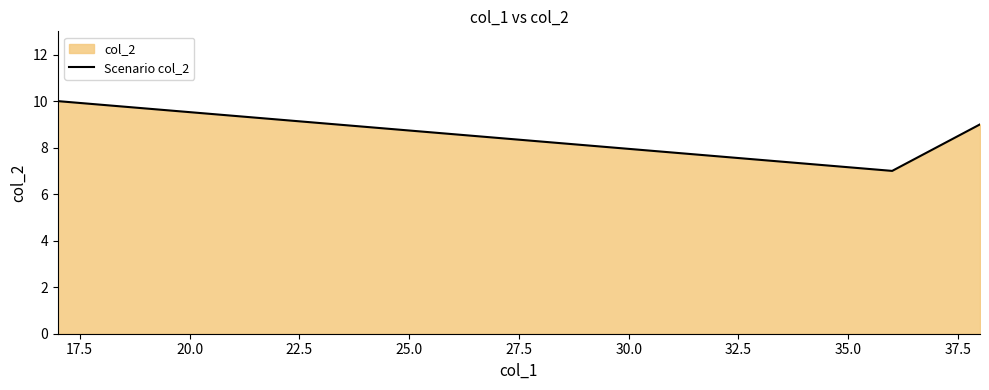

What is the greatest value displayed?

10